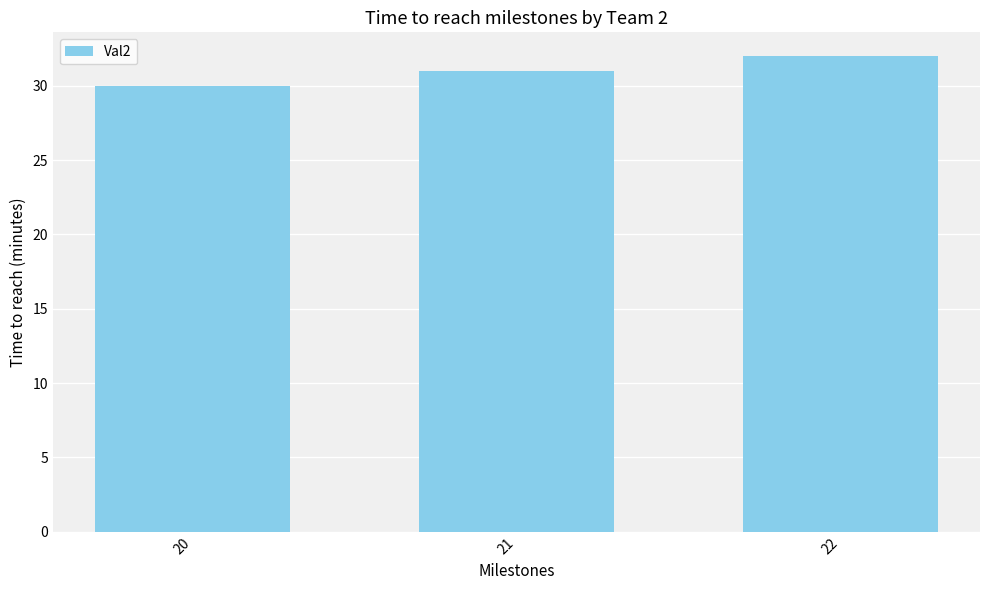

How many values are between 30 and 32?

3